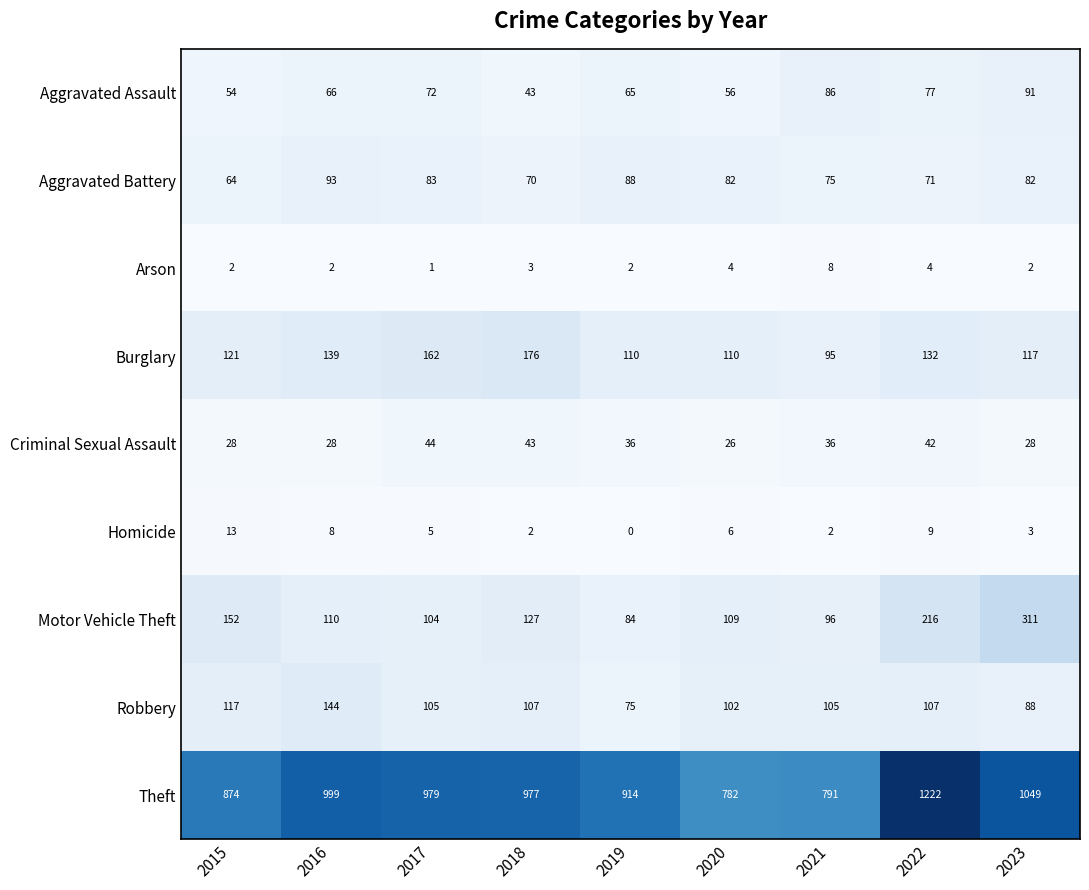

Is it true that Motor Vehicle Theft equals 330 at 2022?

False